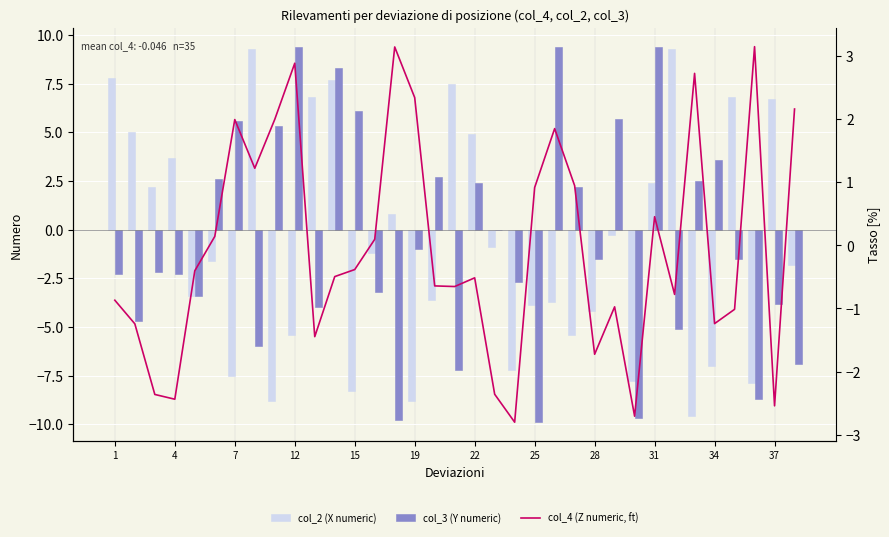

List the series in order of their peak value, lowest first.

col_4 (Z numeric, ft), col_2 (X numeric), col_3 (Y numeric)